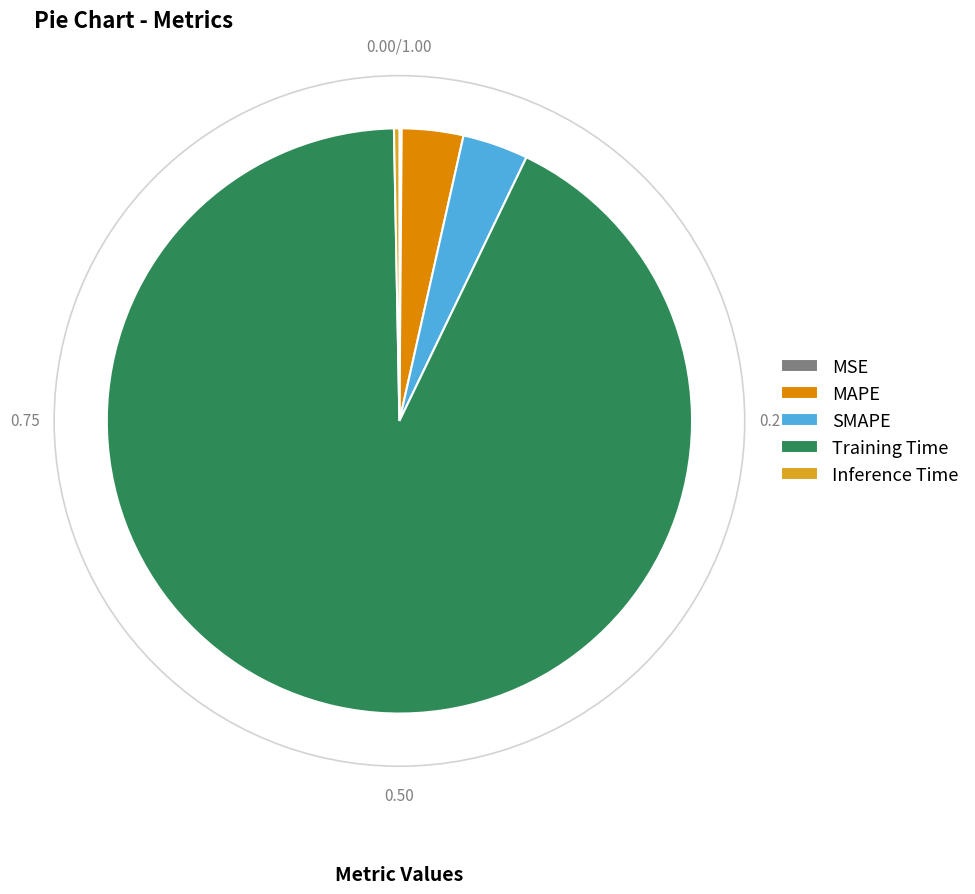

Is there any slice that represents more than half of the pie?

Yes